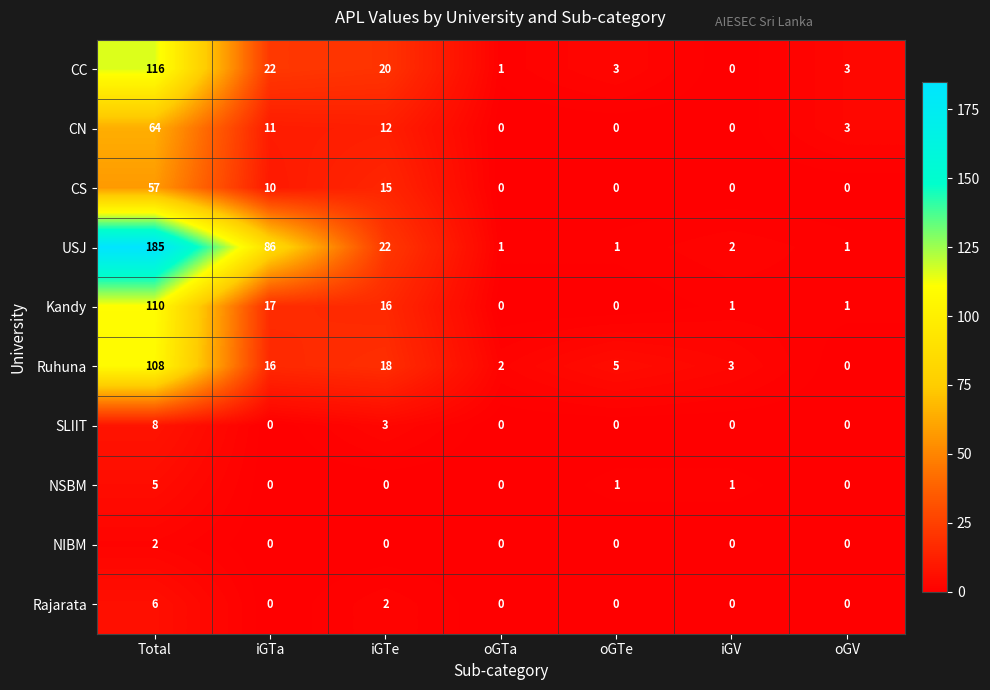

Which series has the largest total across all categories?

USJ